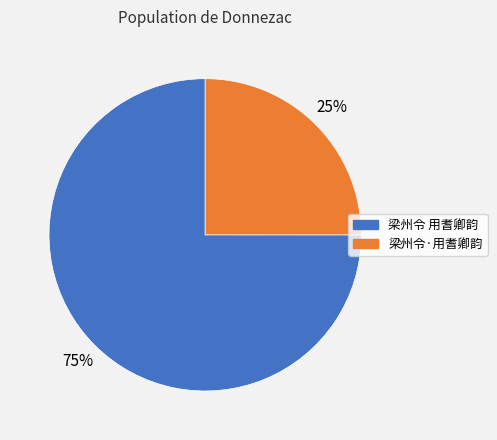

True or false: 梁州令·用耆卿韵 accounts for 25% of the total.

True